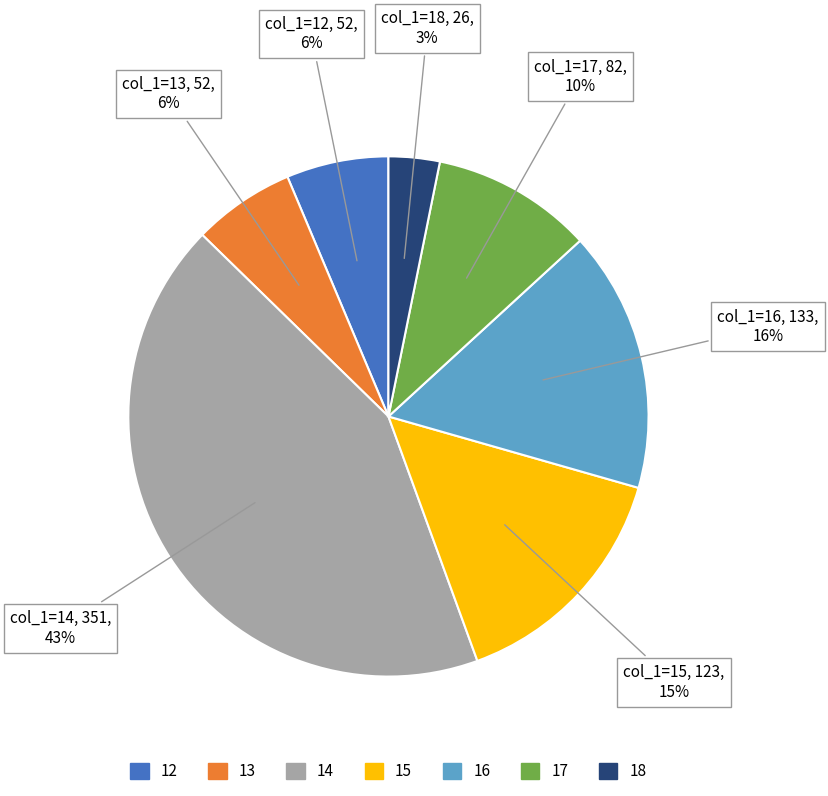

The 13 slice represents 27% of the pie. True or false?

False